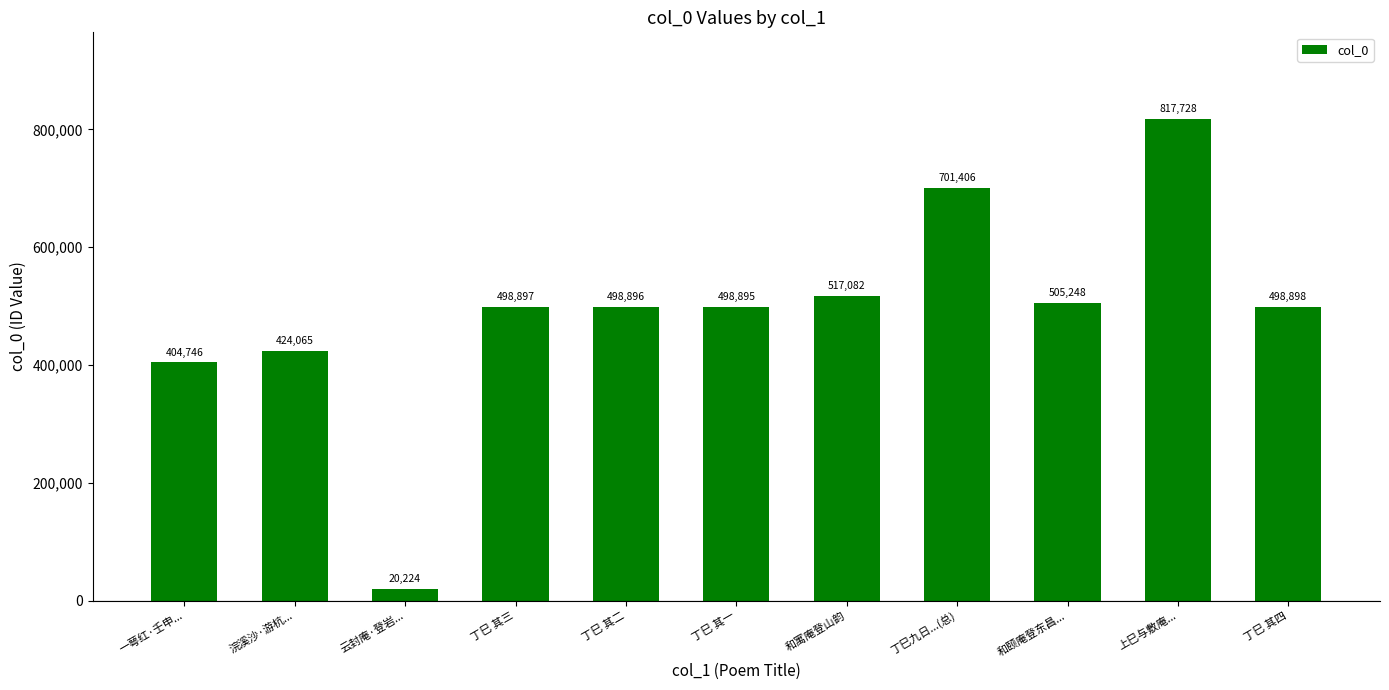

Which label corresponds to the smallest value in the chart?

云封庵·登岩...